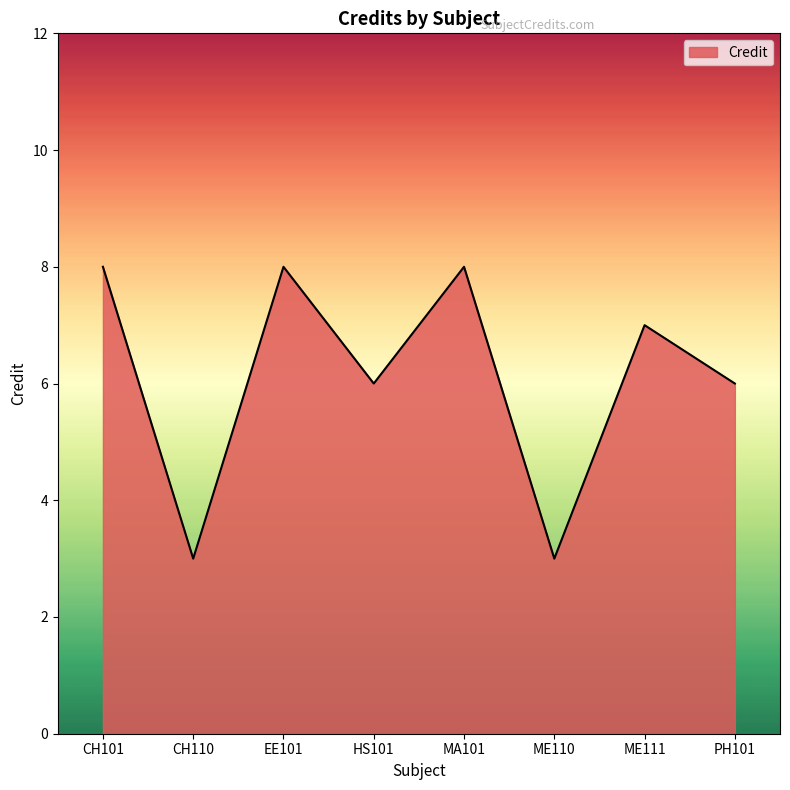

What is the maximum value shown in the chart?

8